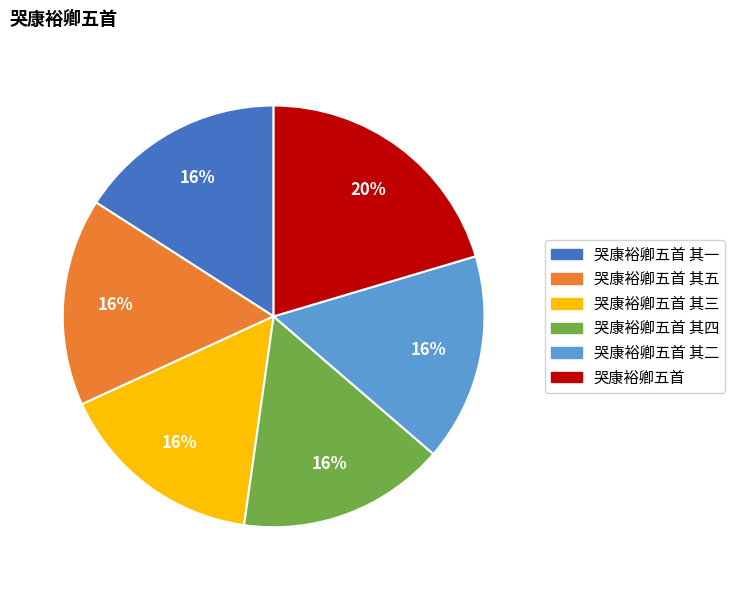

True or false: 哭康裕卿五首 其一 accounts for 8% of the total.

False